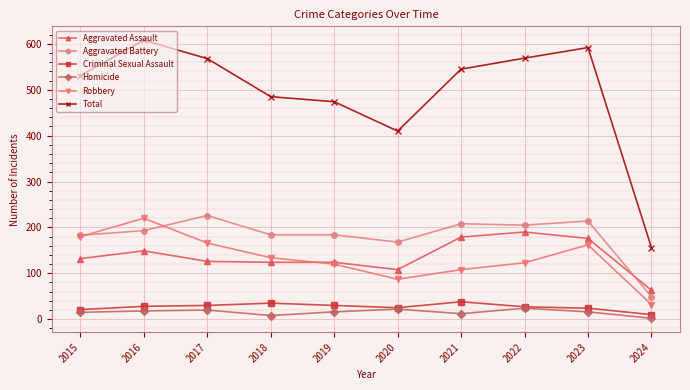

What is the maximum value for Total?

608